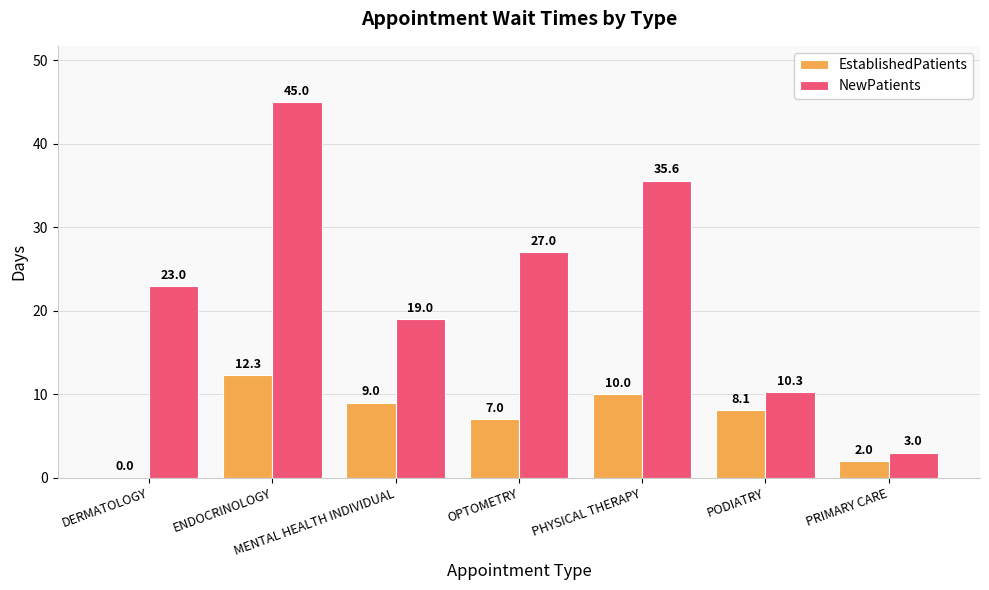

What is the highest value of the NewPatients series?

45.0